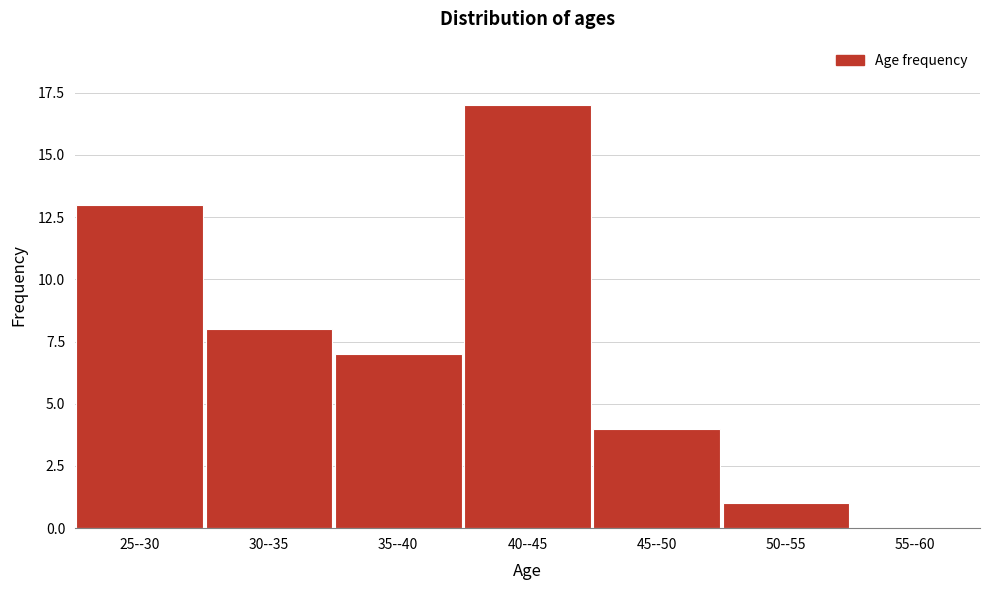

Reading left to right, what are all the values shown in this chart?

25--30=13	30--35=8	35--40=7	40--45=17	45--50=4	50--55=1	55--60=0